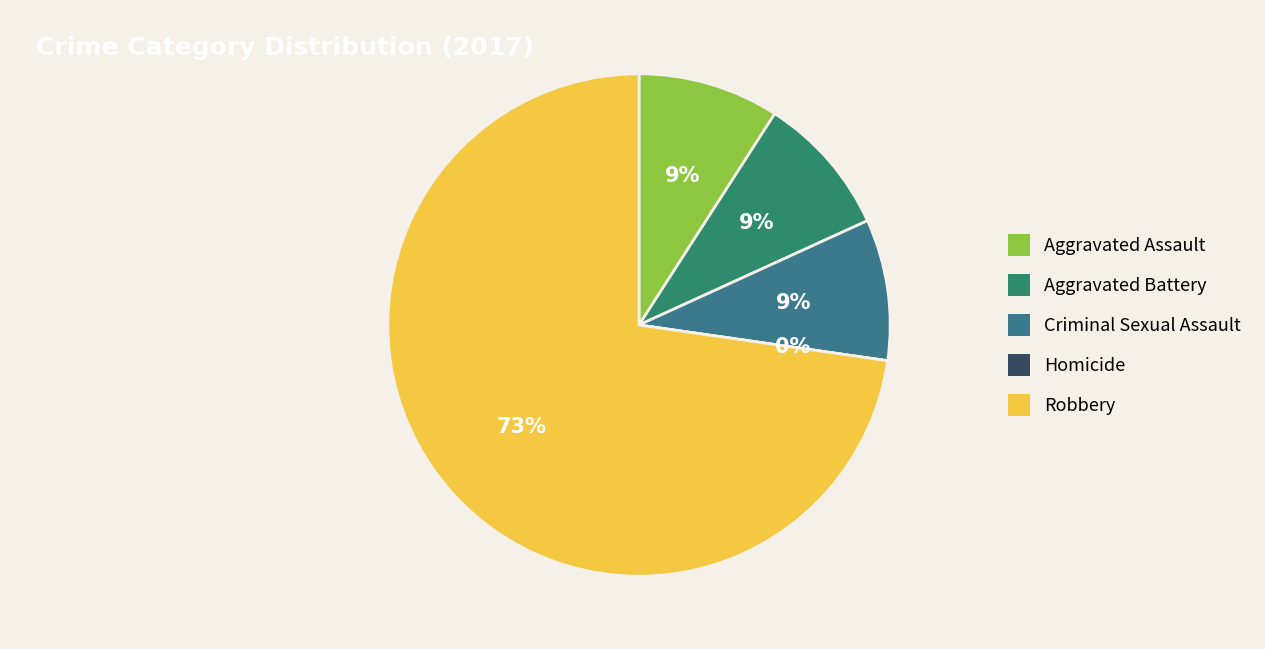

True or false: Aggravated Assault accounts for 17% of the total.

False